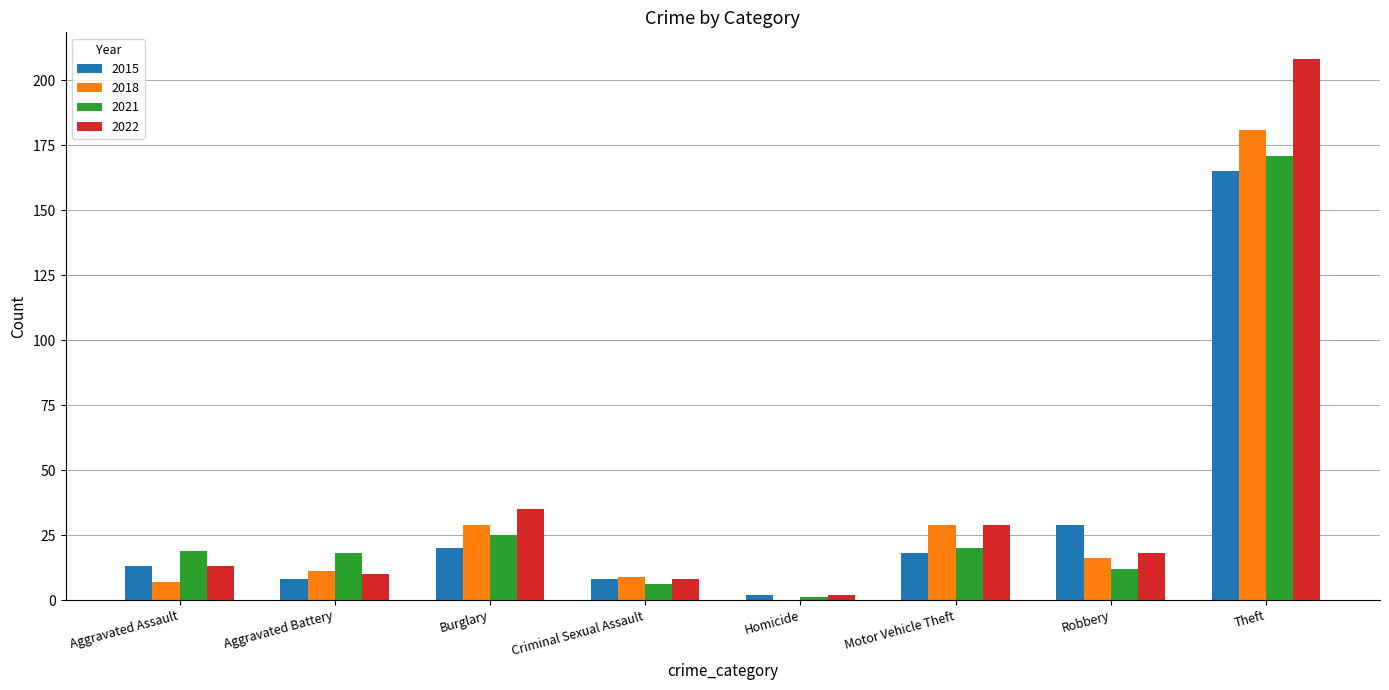

How many groups of bars are there?

8